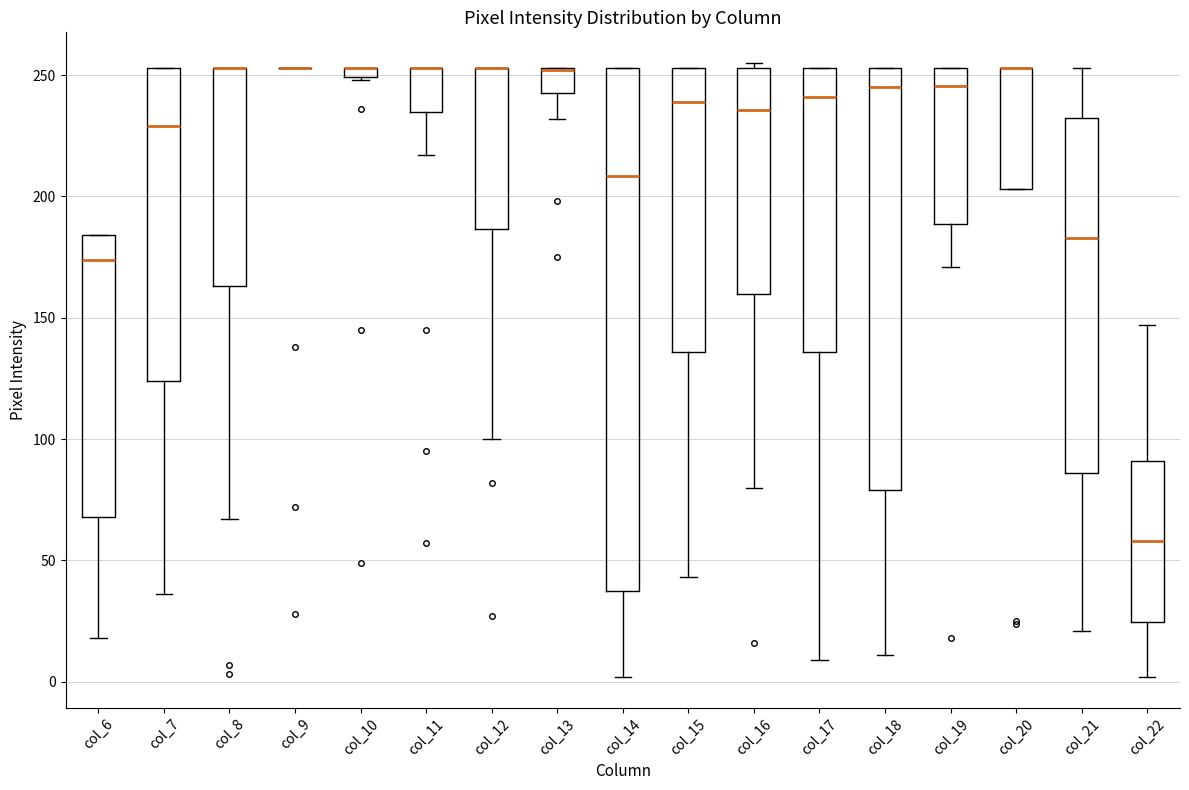

Which box is the tallest, from its lower edge to its upper edge?

col_14